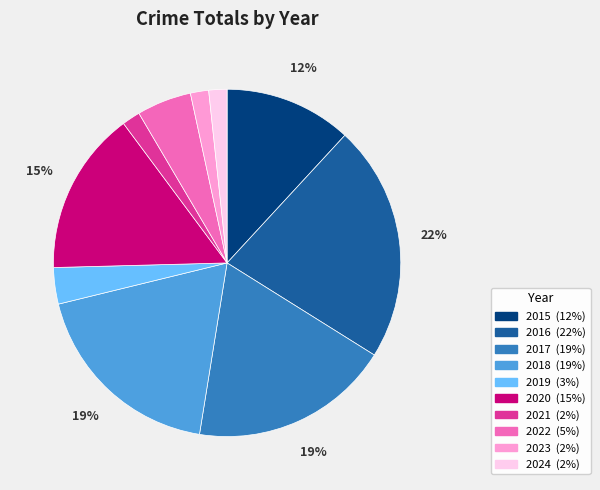

Is the sum of 2019 and 2018 greater than half?

No